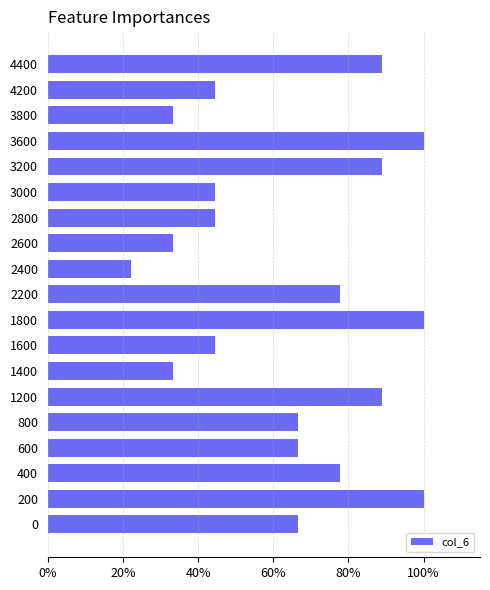

Are the bars horizontal?

Yes